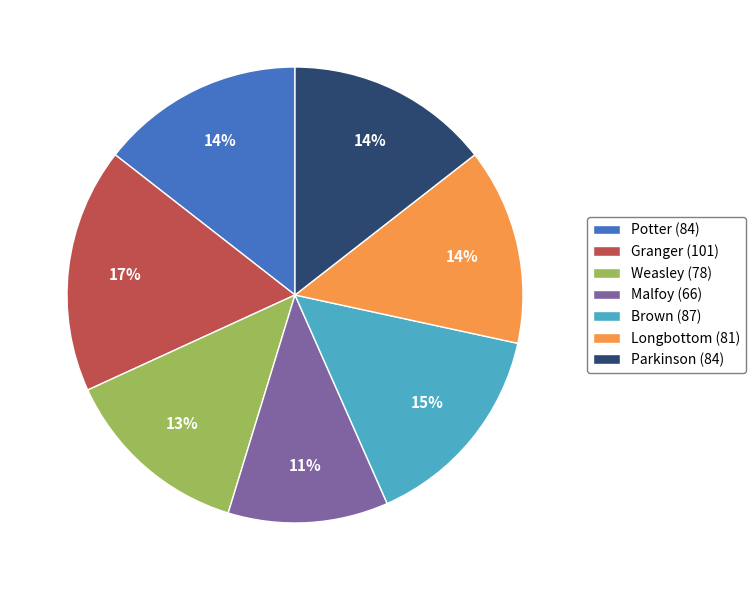

What is the smallest slice in the pie chart?

Malfoy